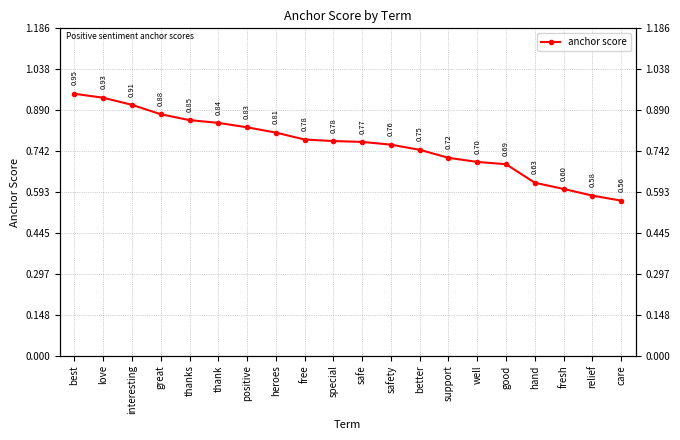

Which label corresponds to the largest value in the chart?

best